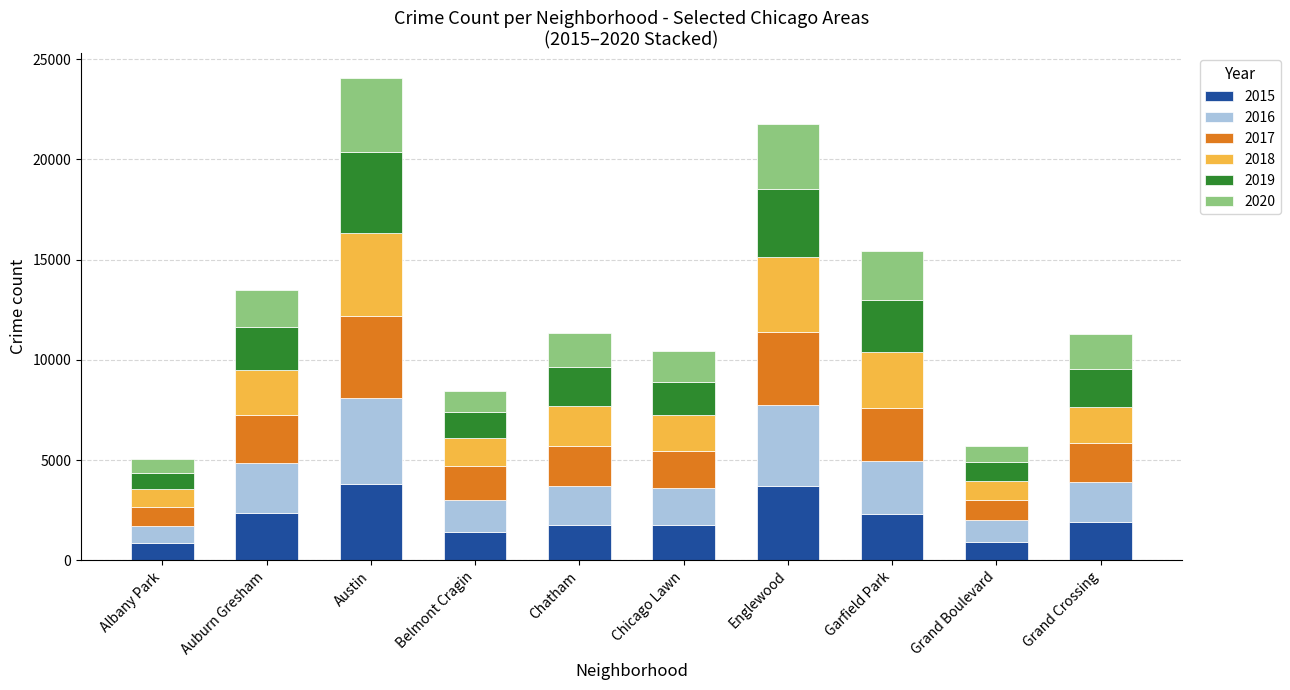

How many bars are there in total?

10